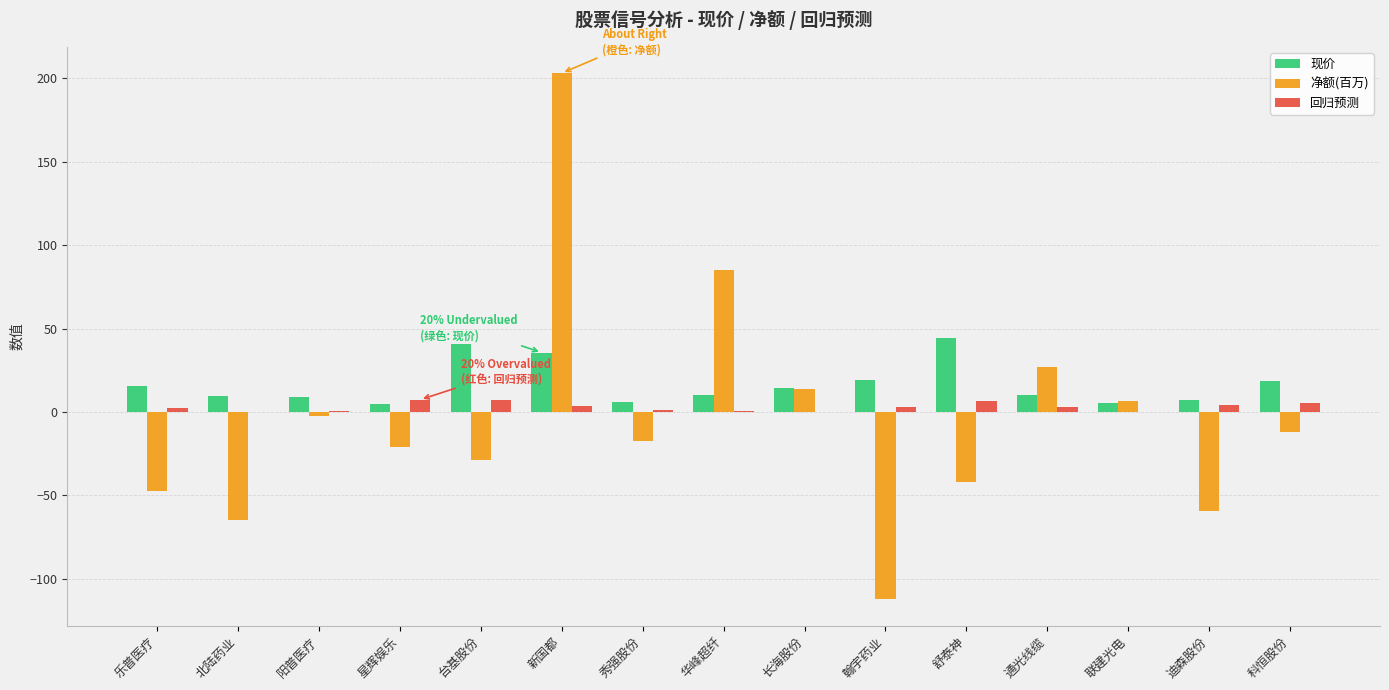

Where does the 现价 series first go above 10?

乐普医疗